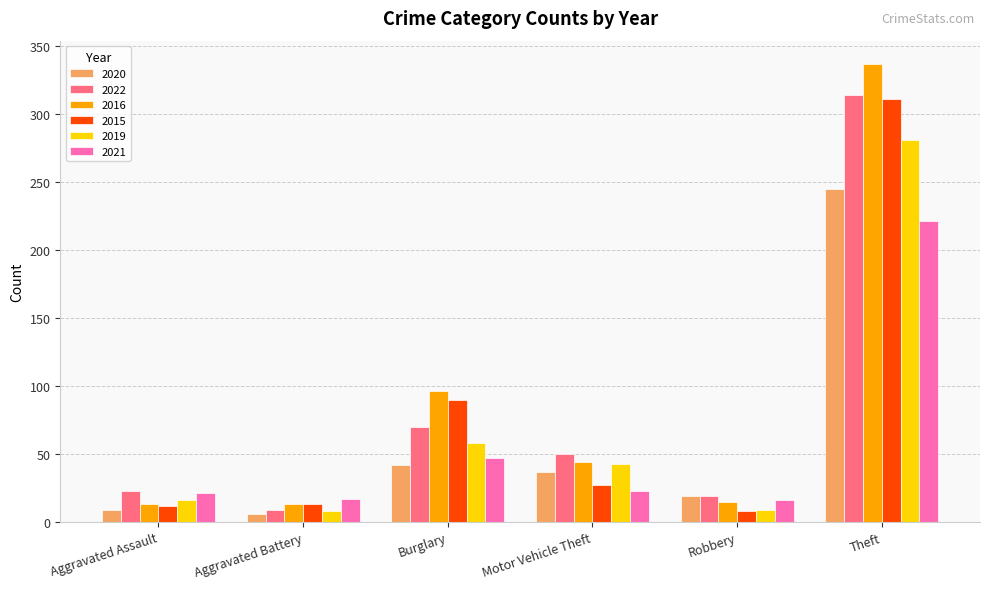

What is the highest value of the 2019 series?

281